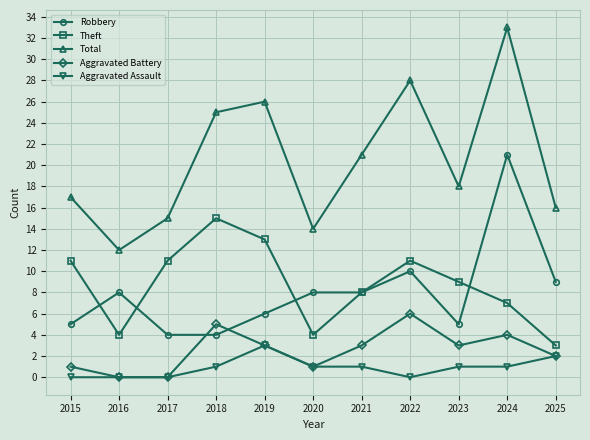

What are all the series names shown in the legend?

Robbery, Theft, Total, Aggravated Battery, Aggravated Assault